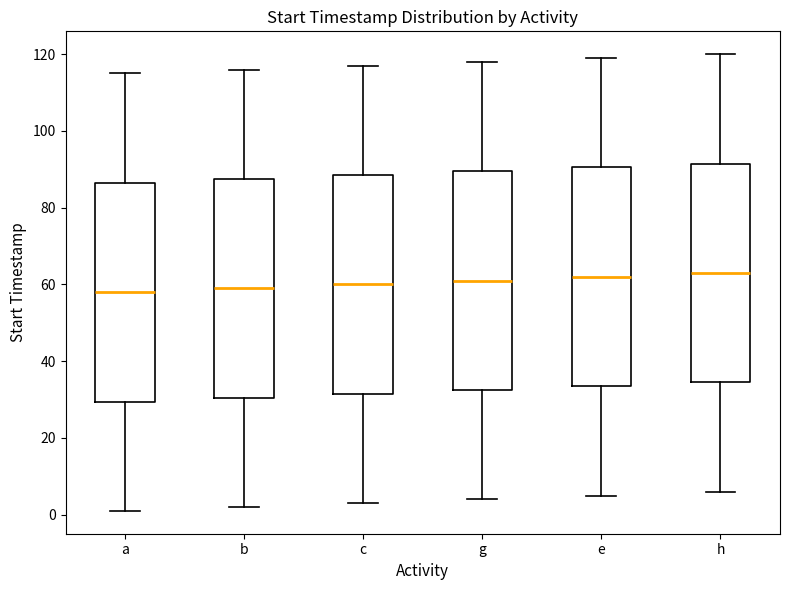

Where is the lower edge of the box for c on the y-axis? The values are not printed on the chart, so give them approximately, as read against the axis.

32